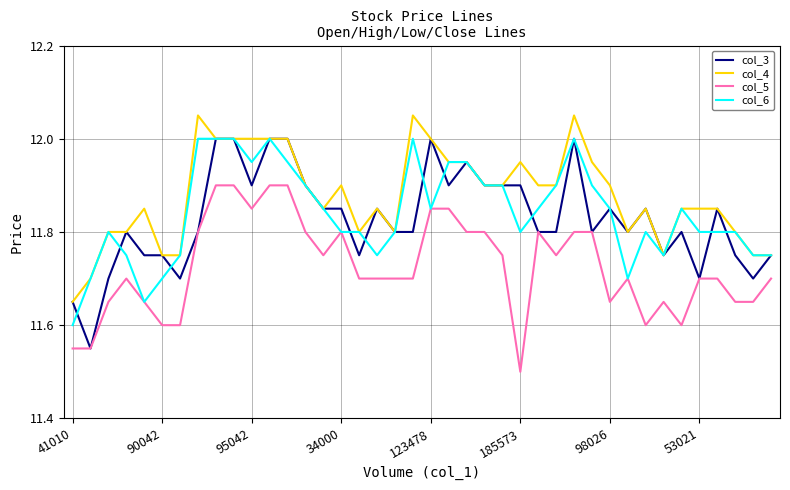

What is the difference between the maximum and minimum values in the col_6 series?

0.4